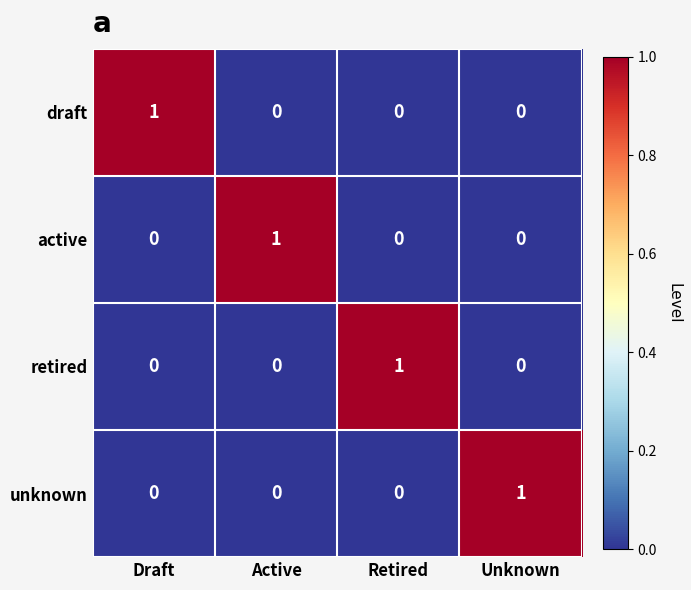

Is it true that unknown equals 0 at Retired?

True